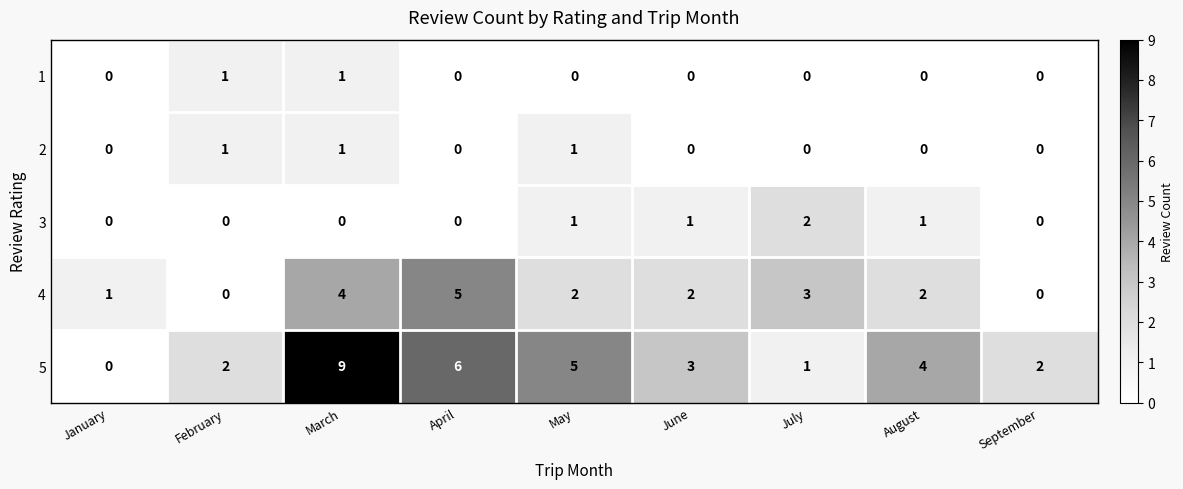

At which category is the sum across all series the highest?

March